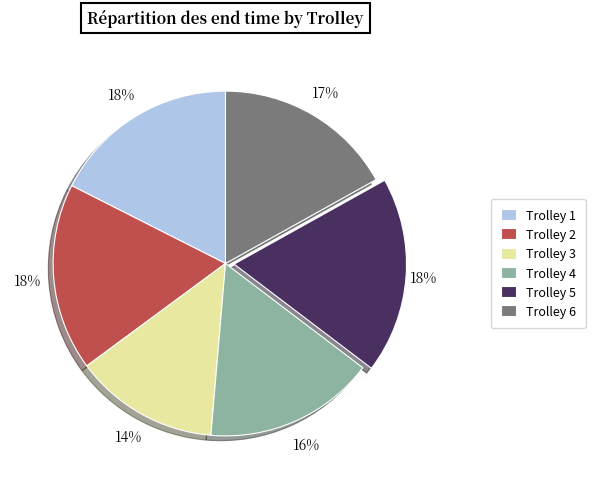

Which category has the smallest portion of the pie?

Trolley 3